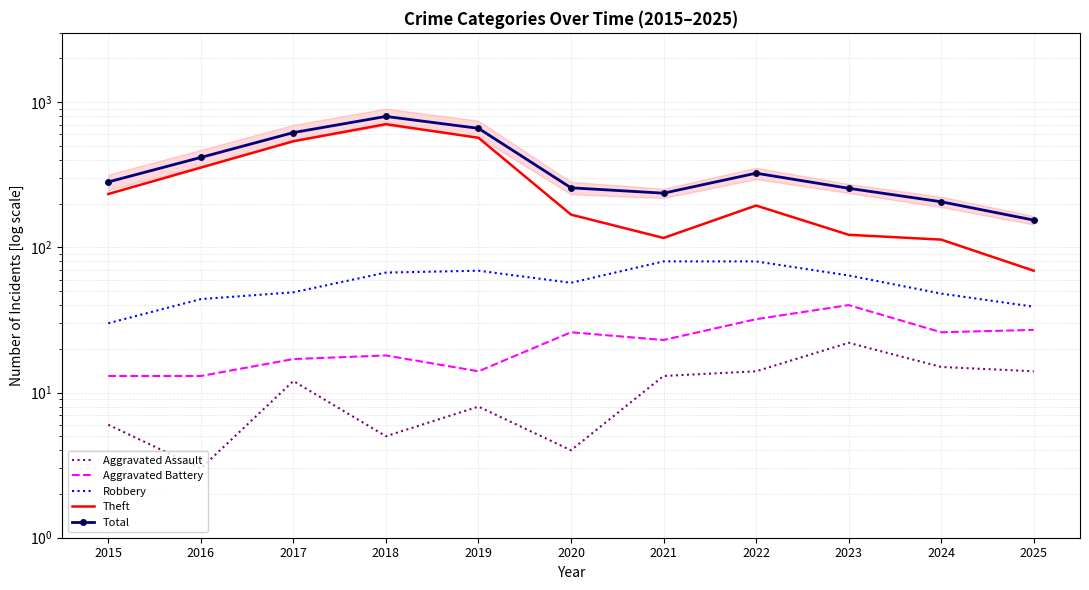

Reading left to right, what are all the values shown in this chart?

Aggravated Assault: 6	3	12	5	8	4	13	14	22	15	14
Aggravated Battery: 13	13	17	18	14	26	23	32	40	26	27
Robbery: 30	44	49	67	69	57	80	80	64	48	39
Theft: 233	354	538	705	568	168	116	194	122	113	69
Total: 282	416	617	797	660	257	236	324	255	206	154